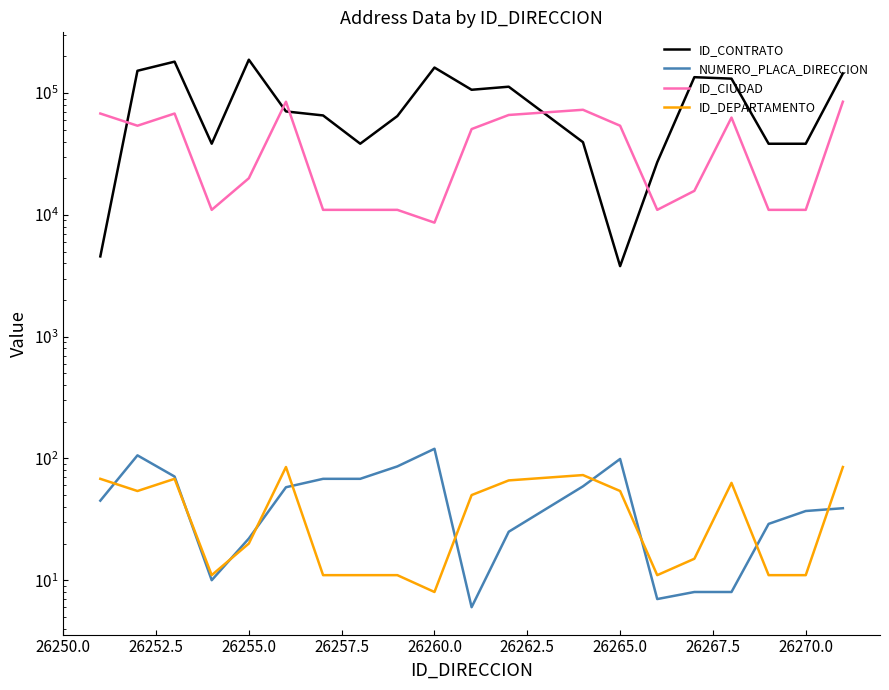

Reading left to right, list all the values displayed in this chart.

ID_CONTRATO: 4563	152603	181337	38435	188155	70761	65582	38431	64806	162181	106569	112921	39547	3795	27061	135208	131511	38406	38393	145225
NUMERO_PLACA_DIRECCION: 45	106	71	10	22	58	68	68	86	120	6	25	59	99	7	8	8	29	37	39
ID_CIUDAD: 68001	54001	68001	11001	20001	85001	11001	11001	11001	8638	50686	66170	73001	54001	11001	15759	63001	11001	11001	85001
ID_DEPARTAMENTO: 68	54	68	11	20	85	11	11	11	8	50	66	73	54	11	15	63	11	11	85